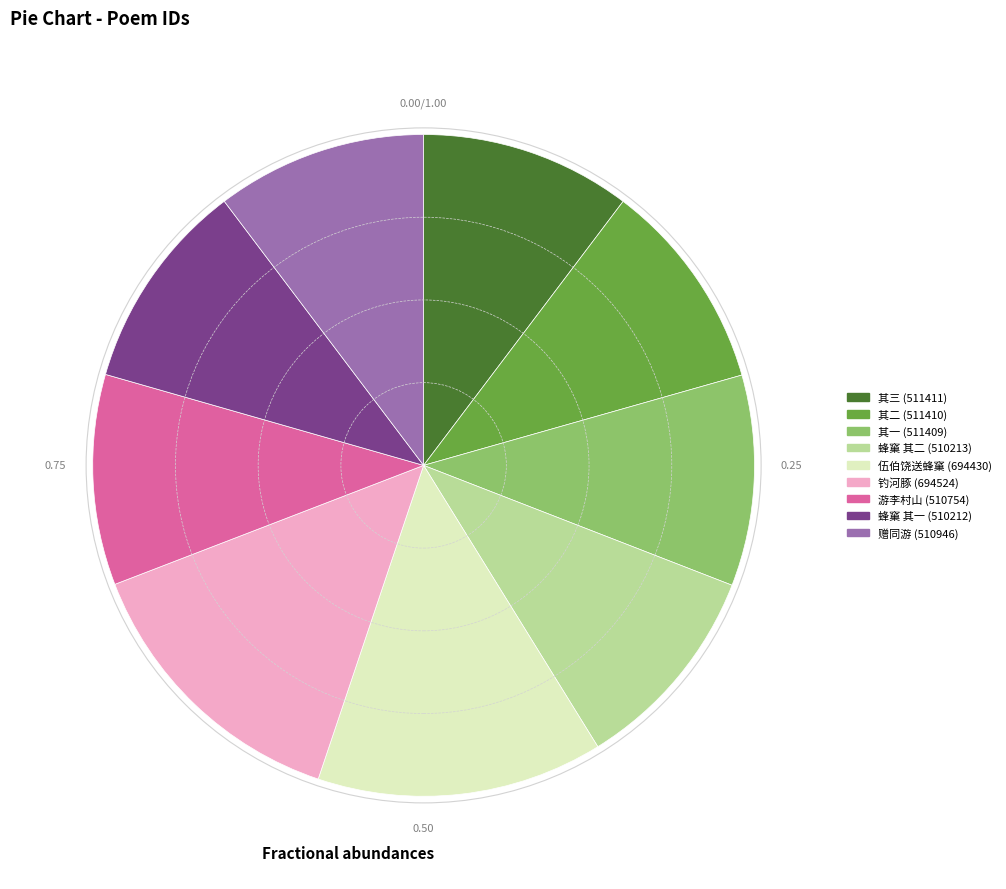

Does any single category account for the majority?

No